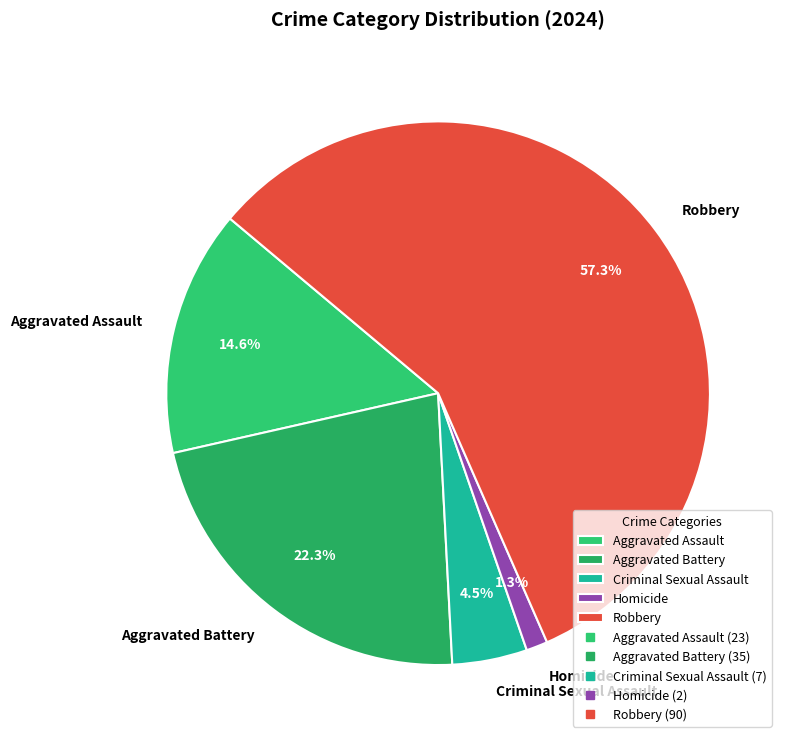

Which slice is the smallest?

Homicide